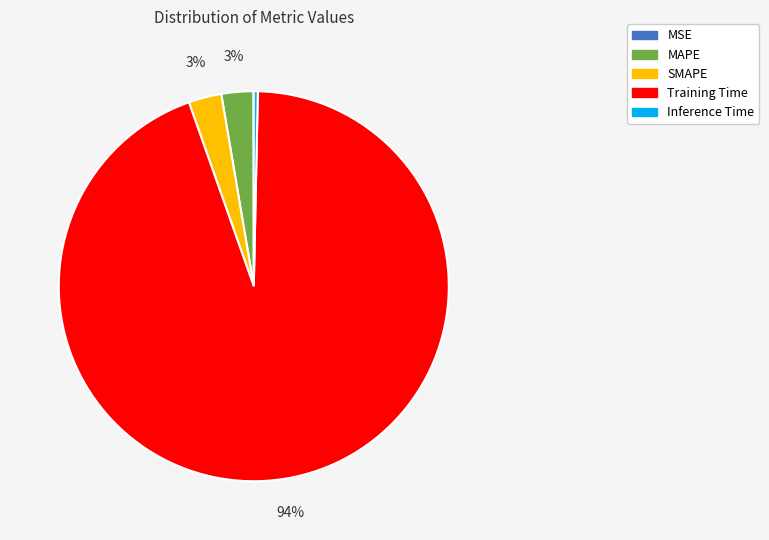

To the nearest percent, what is the combined percentage of MAPE and Inference Time?

3%